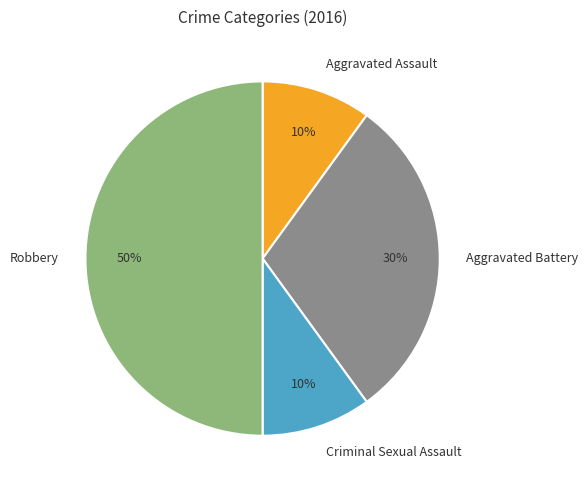

How many slices are in this pie chart?

4